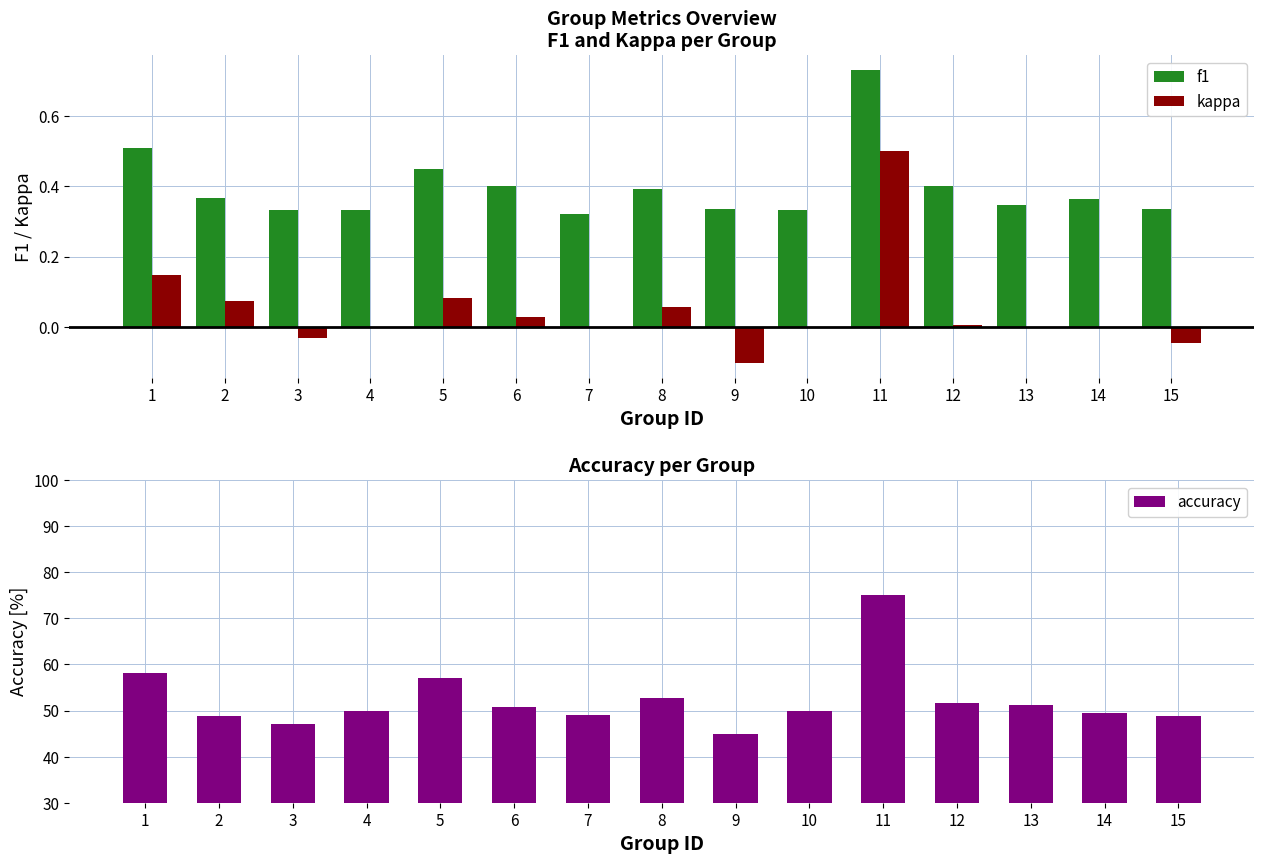

Between 5 and 7, which is larger?

5